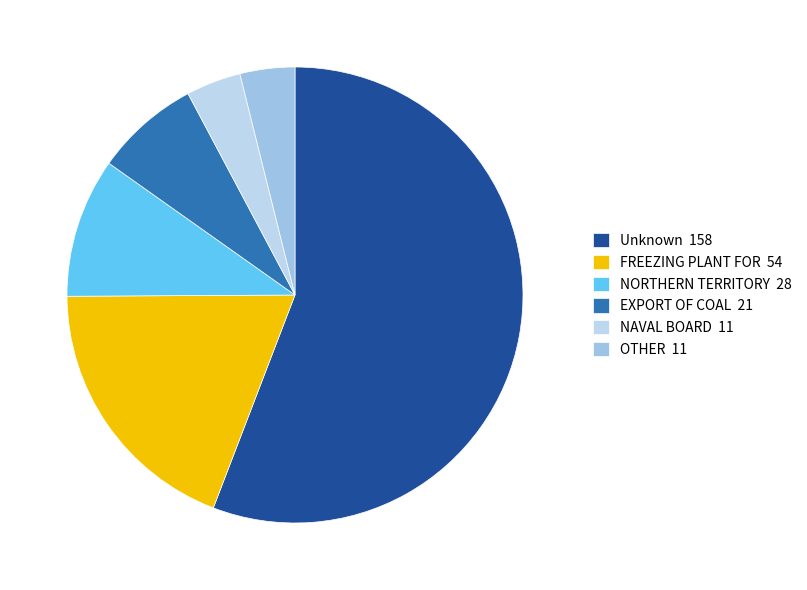

Which slice is the largest?

Unknown